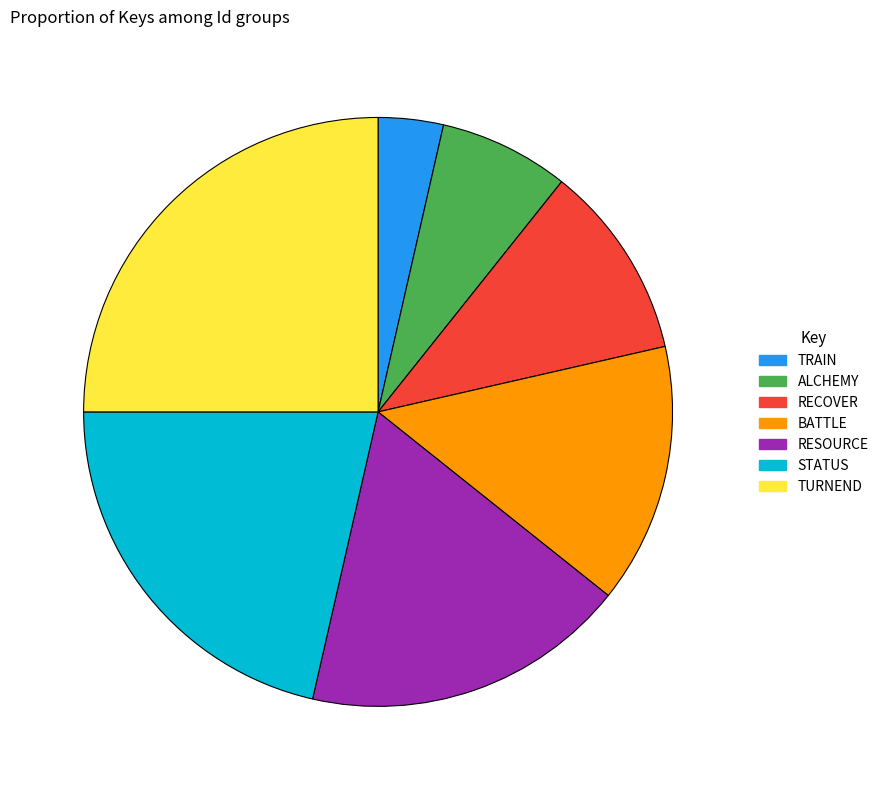

Which has a higher value, STATUS or RECOVER?

STATUS